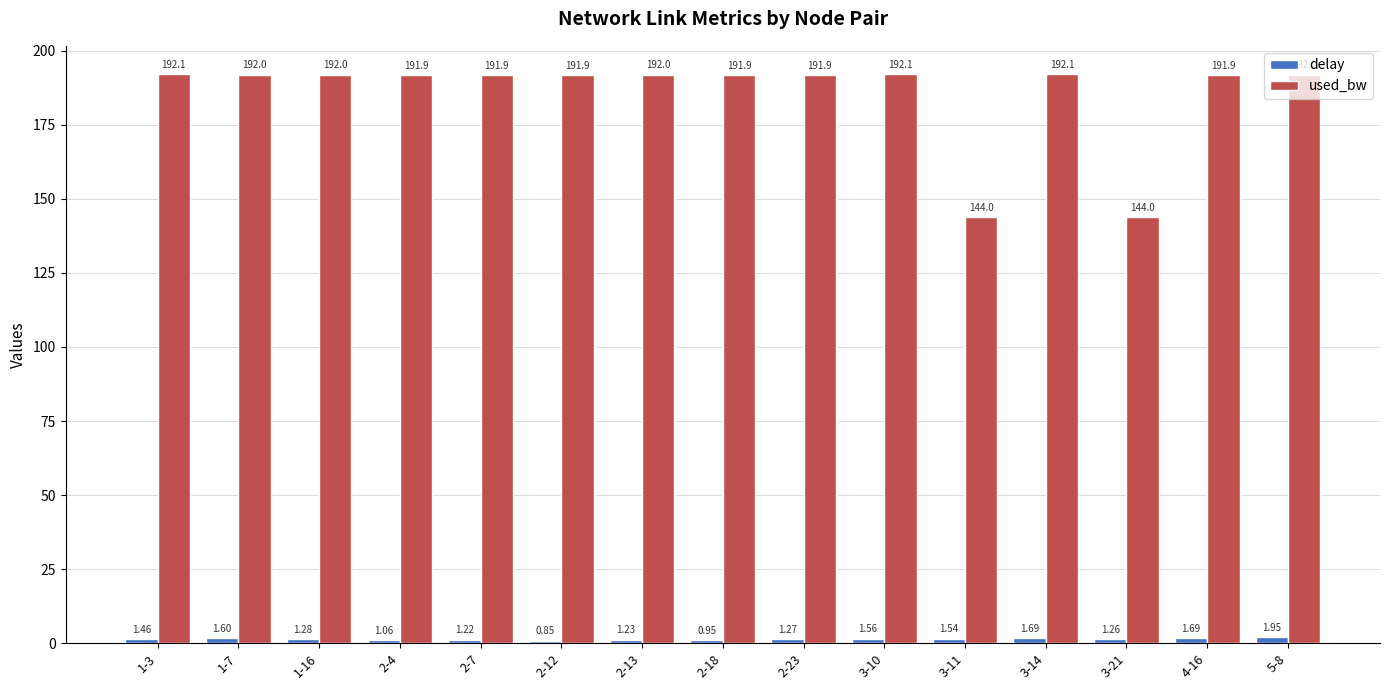

Are the bars horizontal?

No